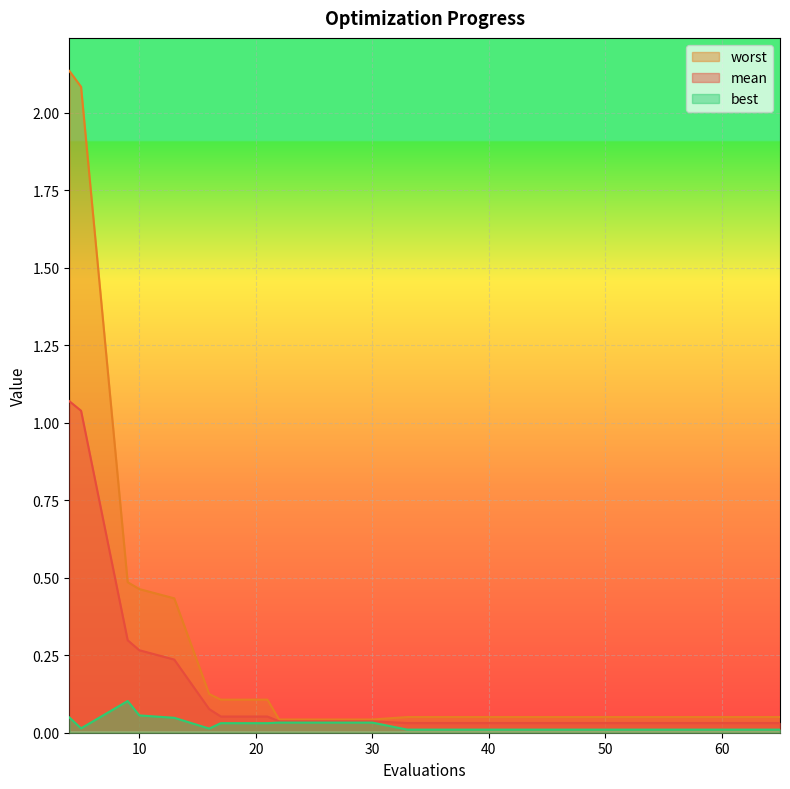

List the series in order of their peak value, lowest first.

best, mean, worst